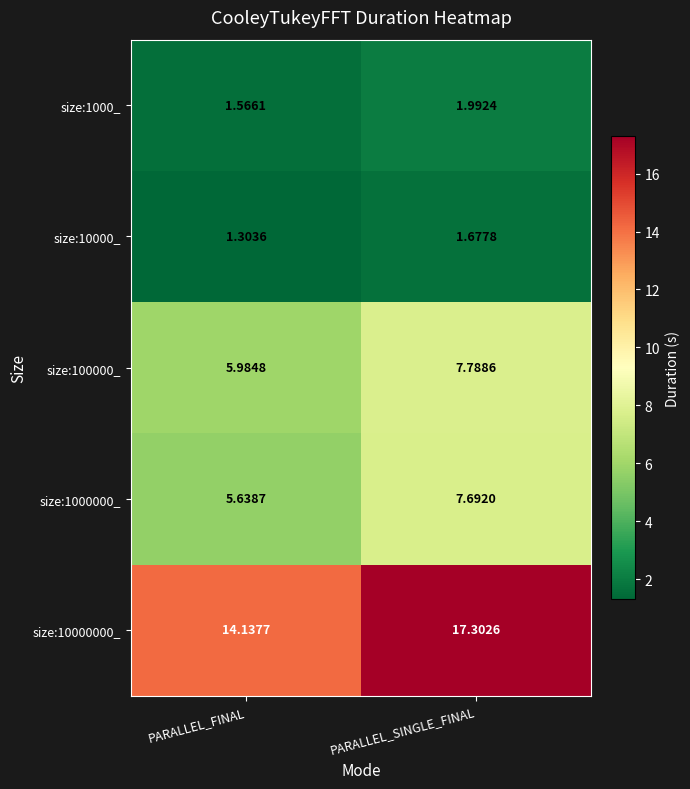

What is the total value across all series at PARALLEL_FINAL?

28.6